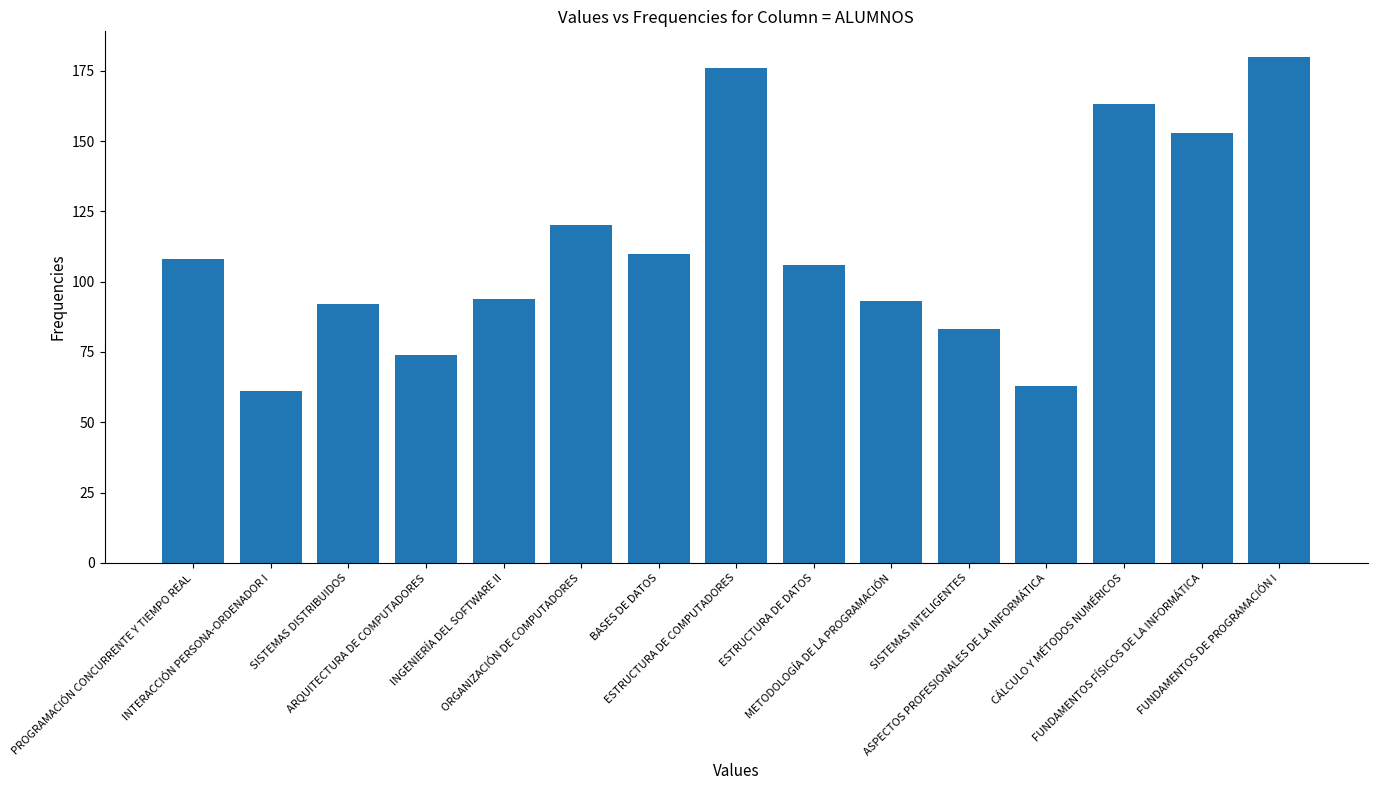

The chart shows a value of 113 at ASPECTOS PROFESIONALES DE LA INFORMÁTICA. True or false?

False